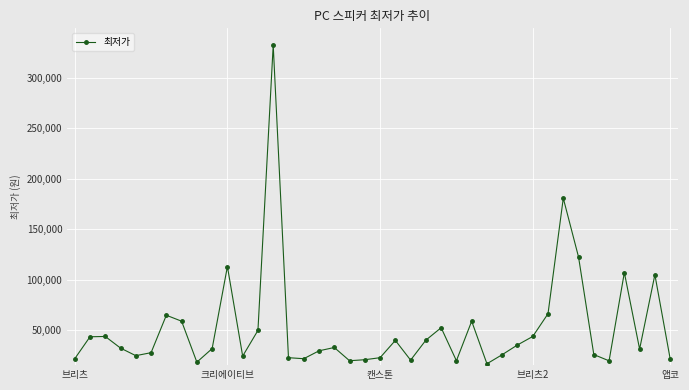

What is the sum of all values?

2094820